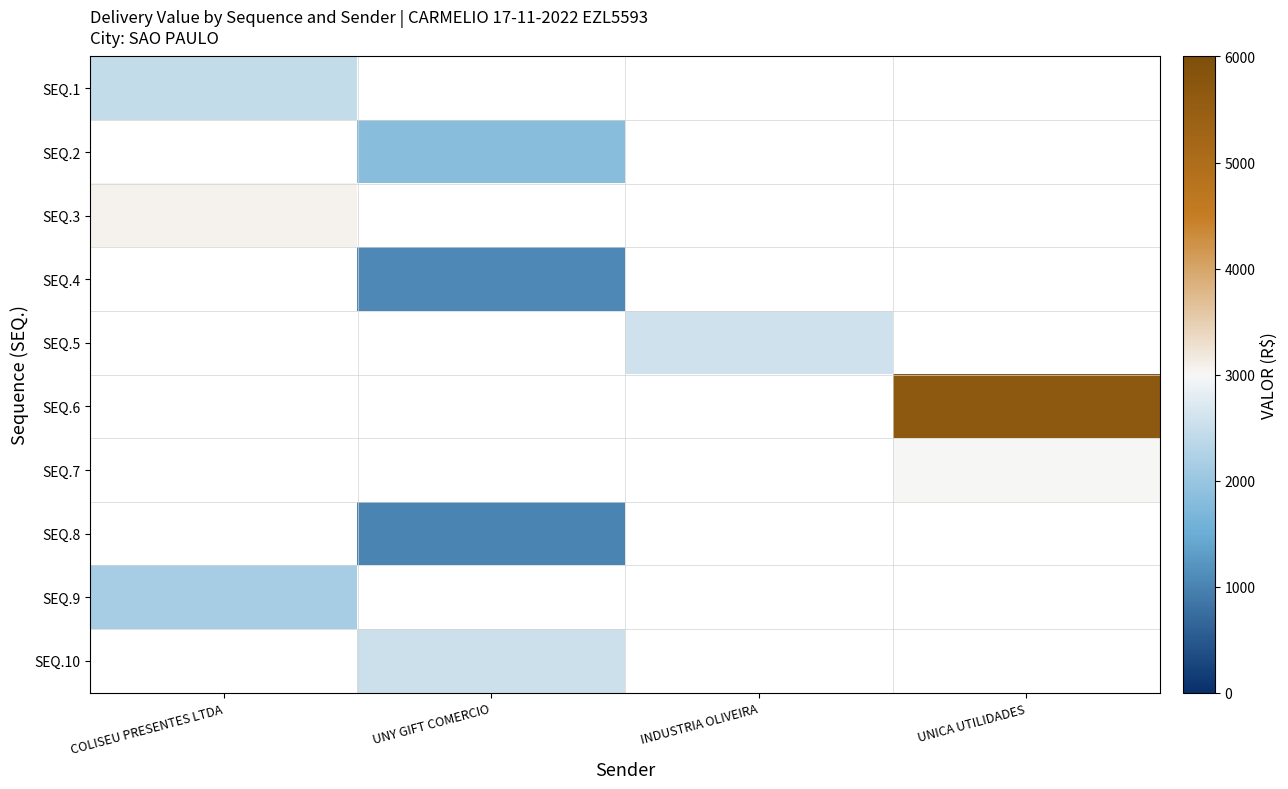

The value of SEQ.2 at UNY GIFT COMERCIO is 1019.5. True or false?

False